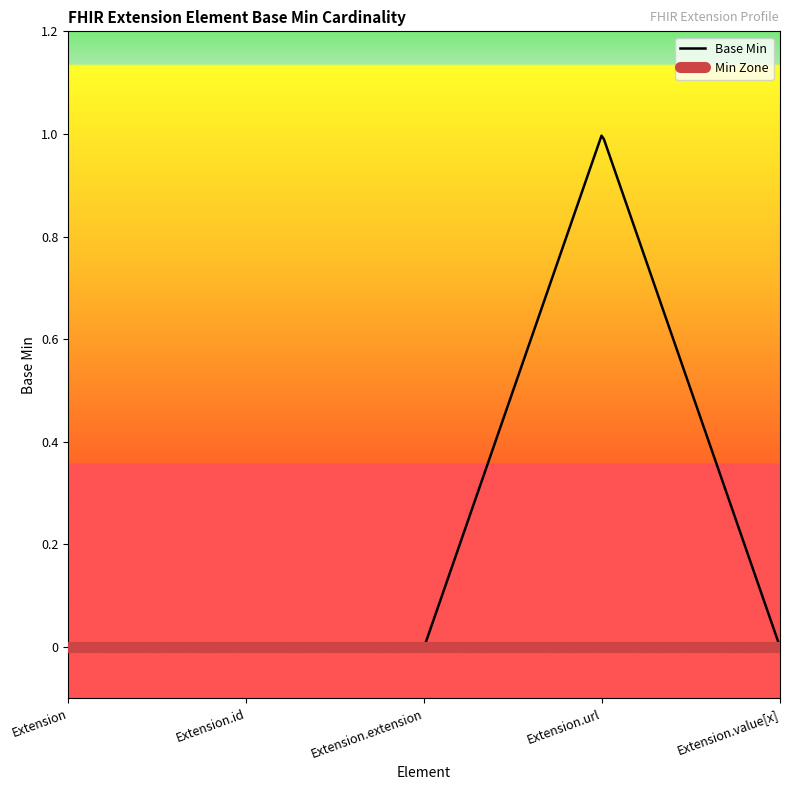

How many interior local peaks (higher than both neighbors) does the data have?

1